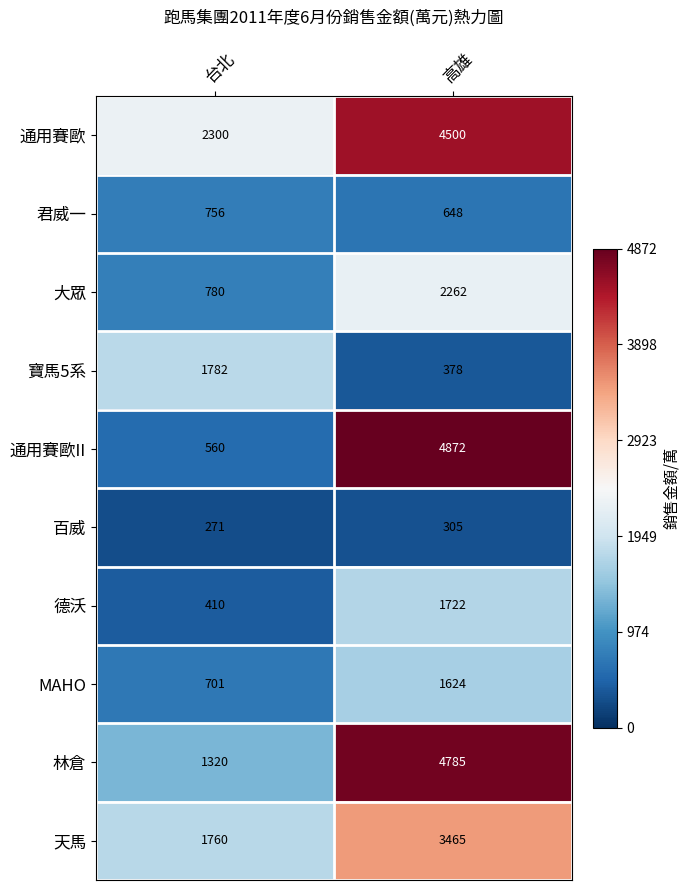

Which series has the largest range (max minus min)?

通用賽歐II